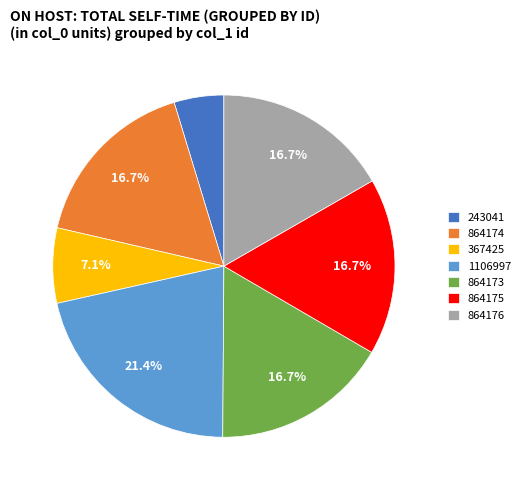

Which slice is the smallest?

243041